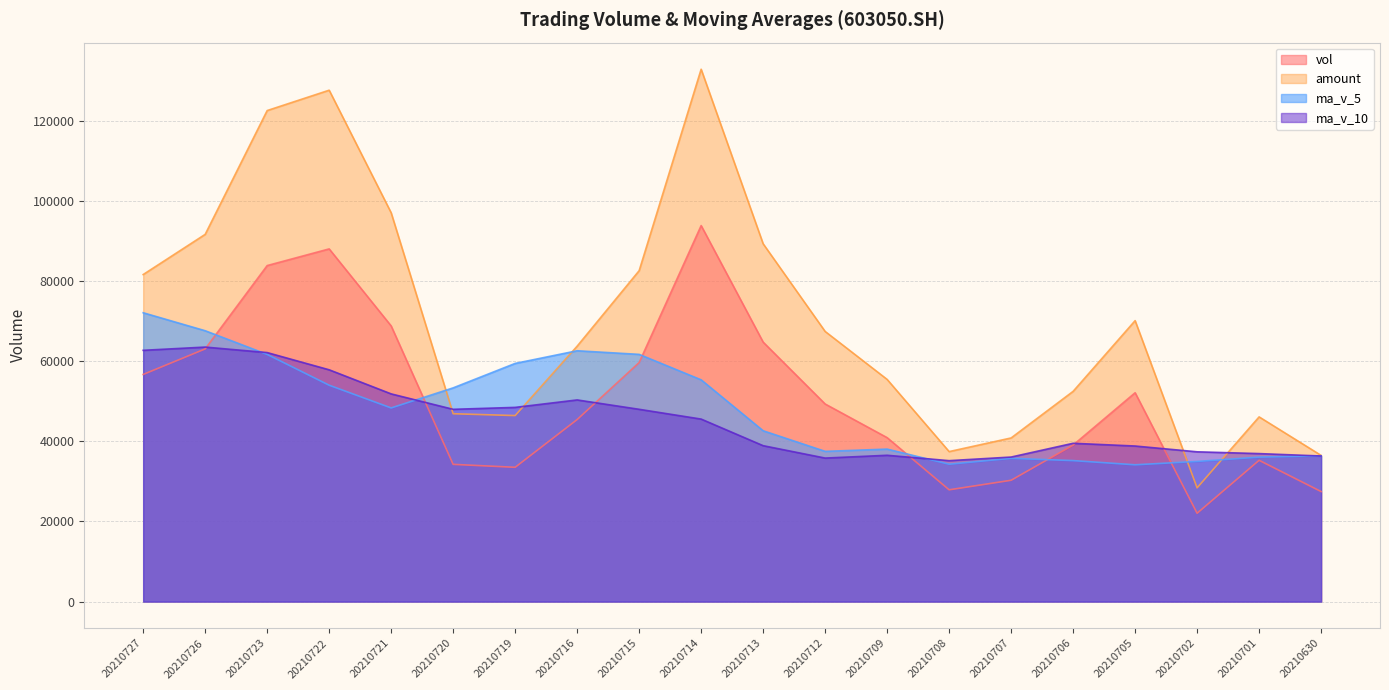

What is the sum of the vol values at 20210709 and 20210630?

68371.8